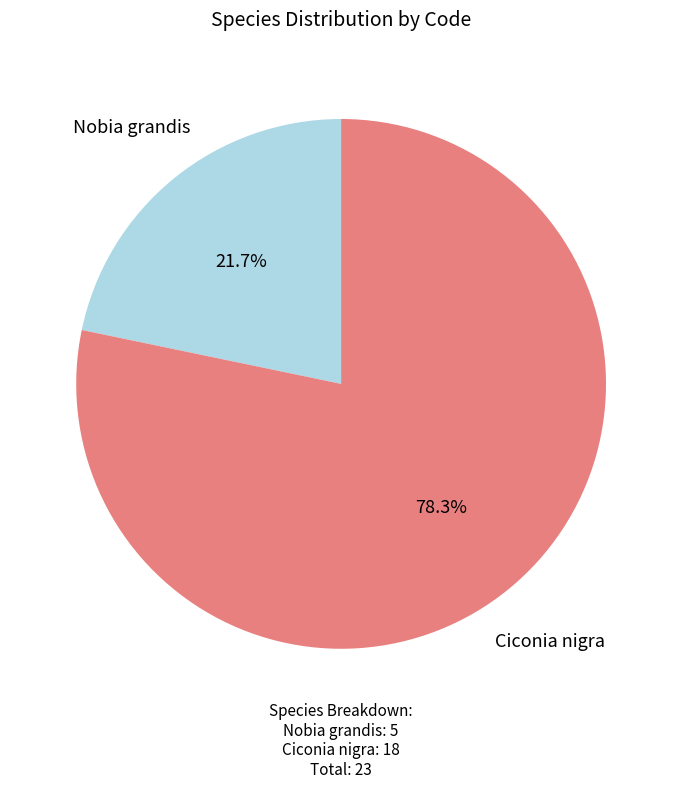

What percentage do Nobia grandis and Ciconia nigra together represent?

100.0%